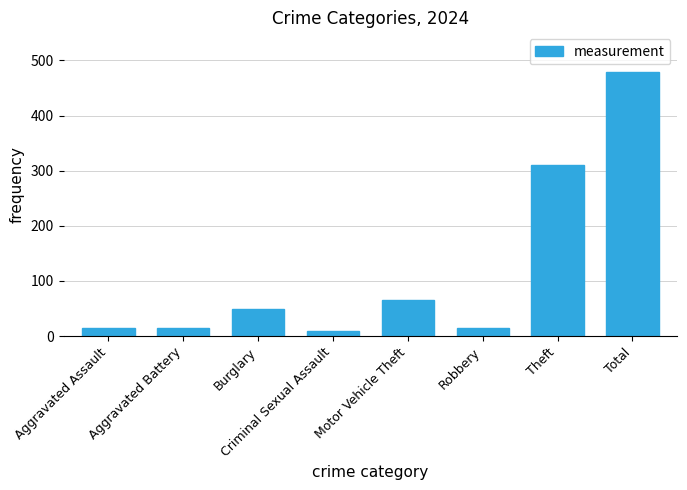

What is the label of the 4th bar from the left?

Criminal Sexual Assault